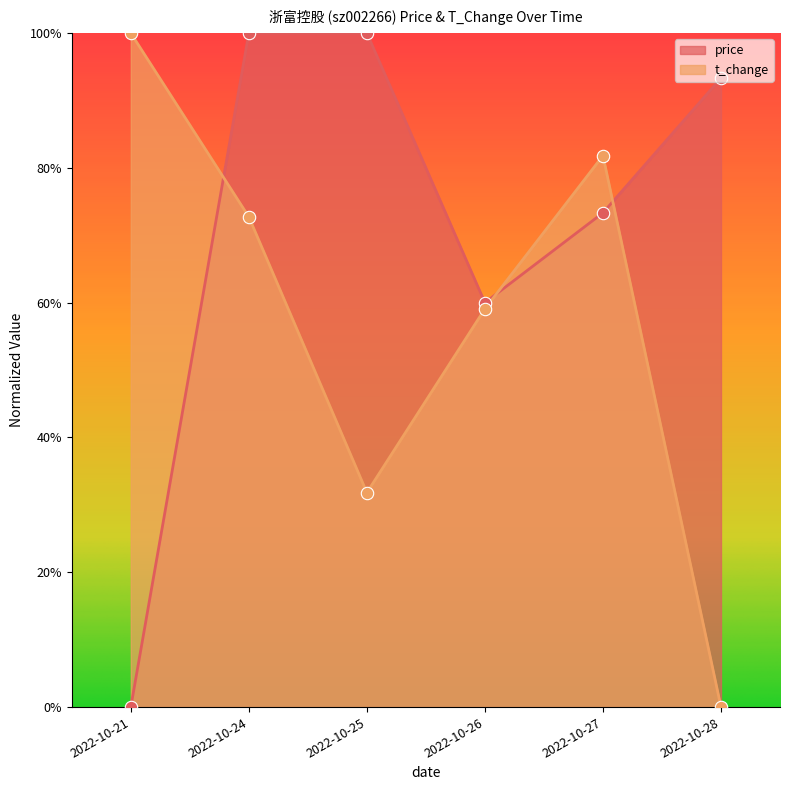

Which series contains the lowest Y value?

price